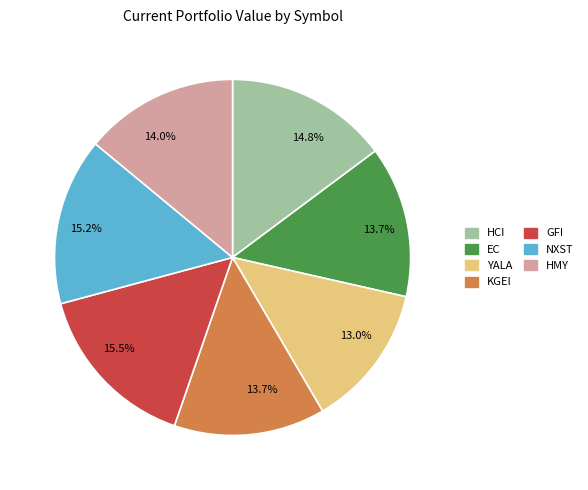

Is there any slice that represents more than half of the pie?

No